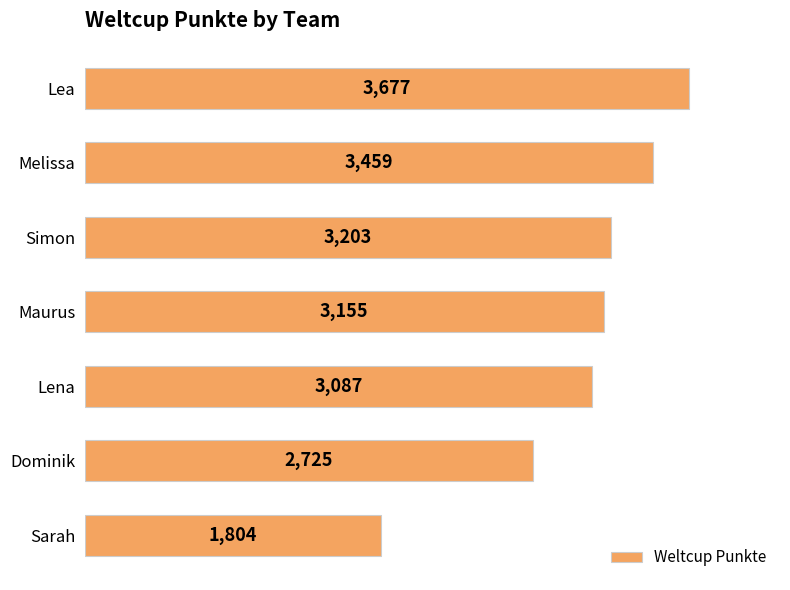

True or false: the data shows 3459 at Melissa.

True